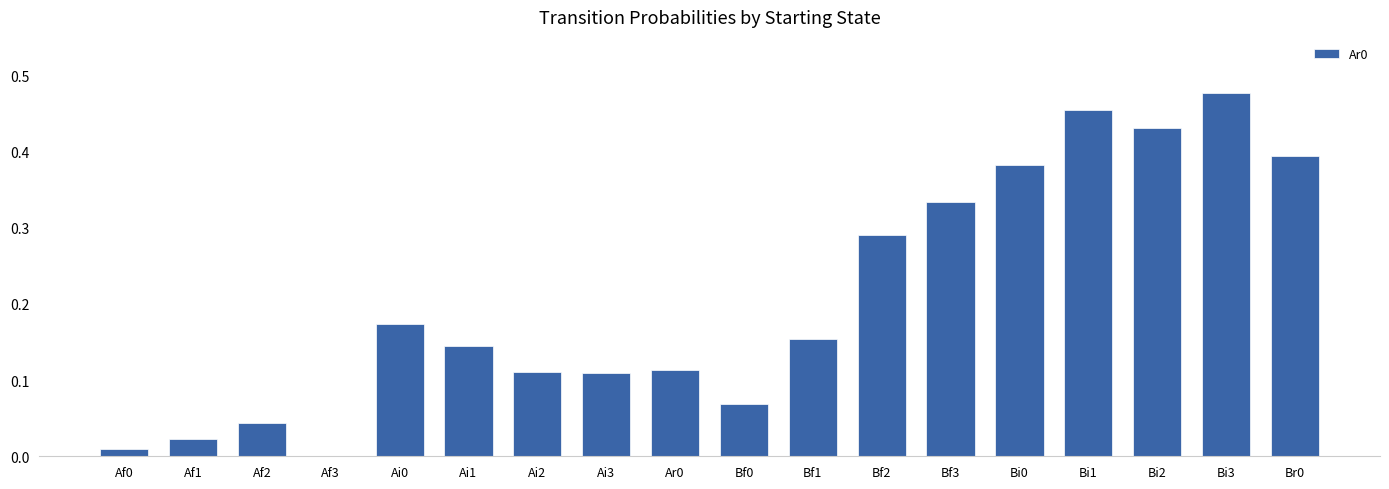

Does the chart contain stacked bars?

No